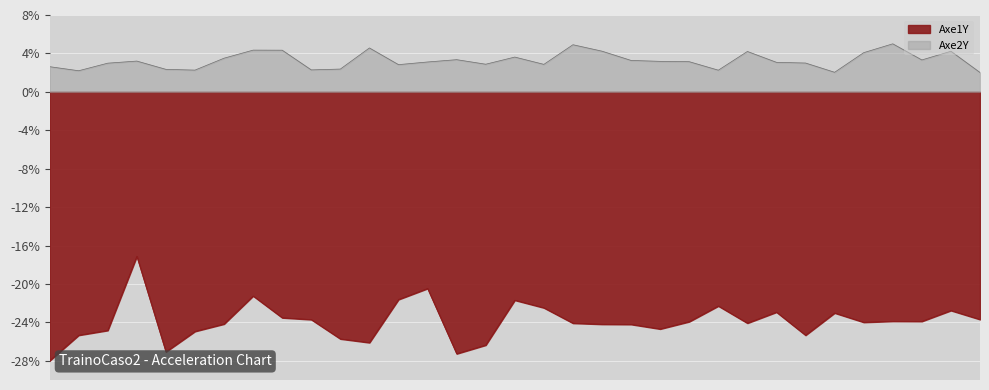

At 7, list the series in order from smallest to largest.

Axe1Y, Axe2Y